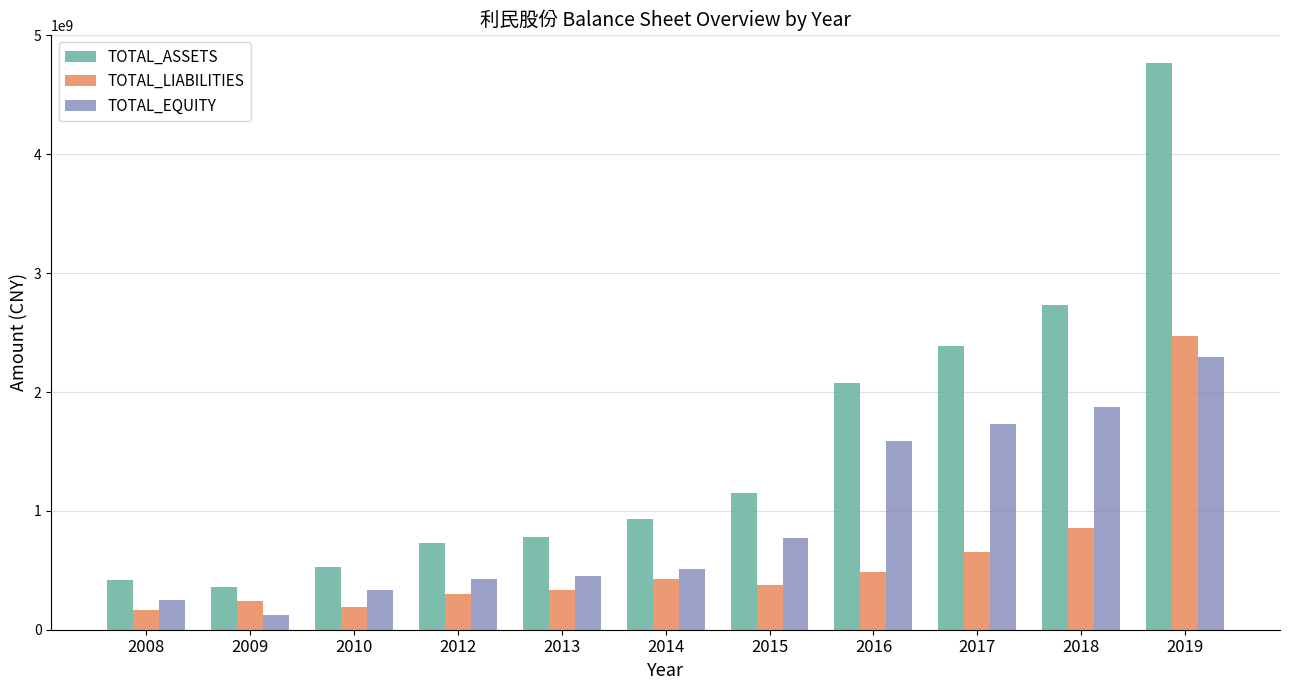

The TOTAL_LIABILITIES series shows 858483527 at 2018. True or false?

True